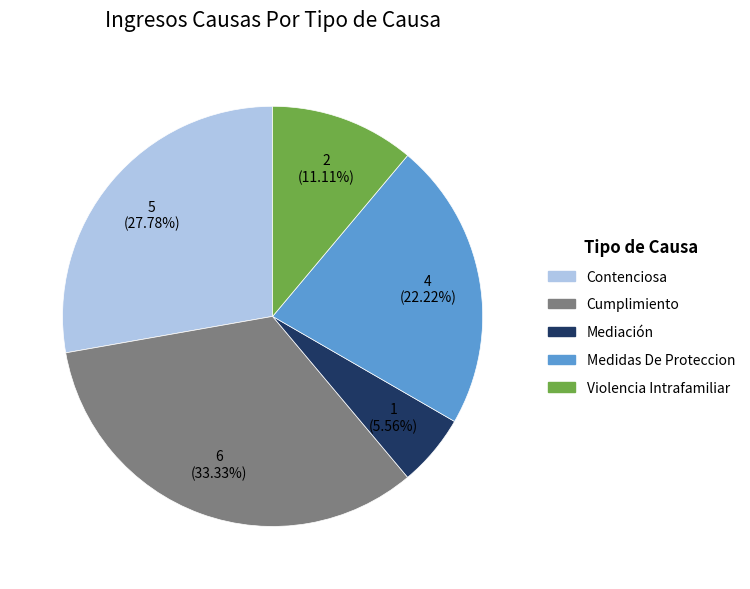

Approximately how many times larger is the value at Contenciosa compared to Violencia Intrafamiliar?

2.5